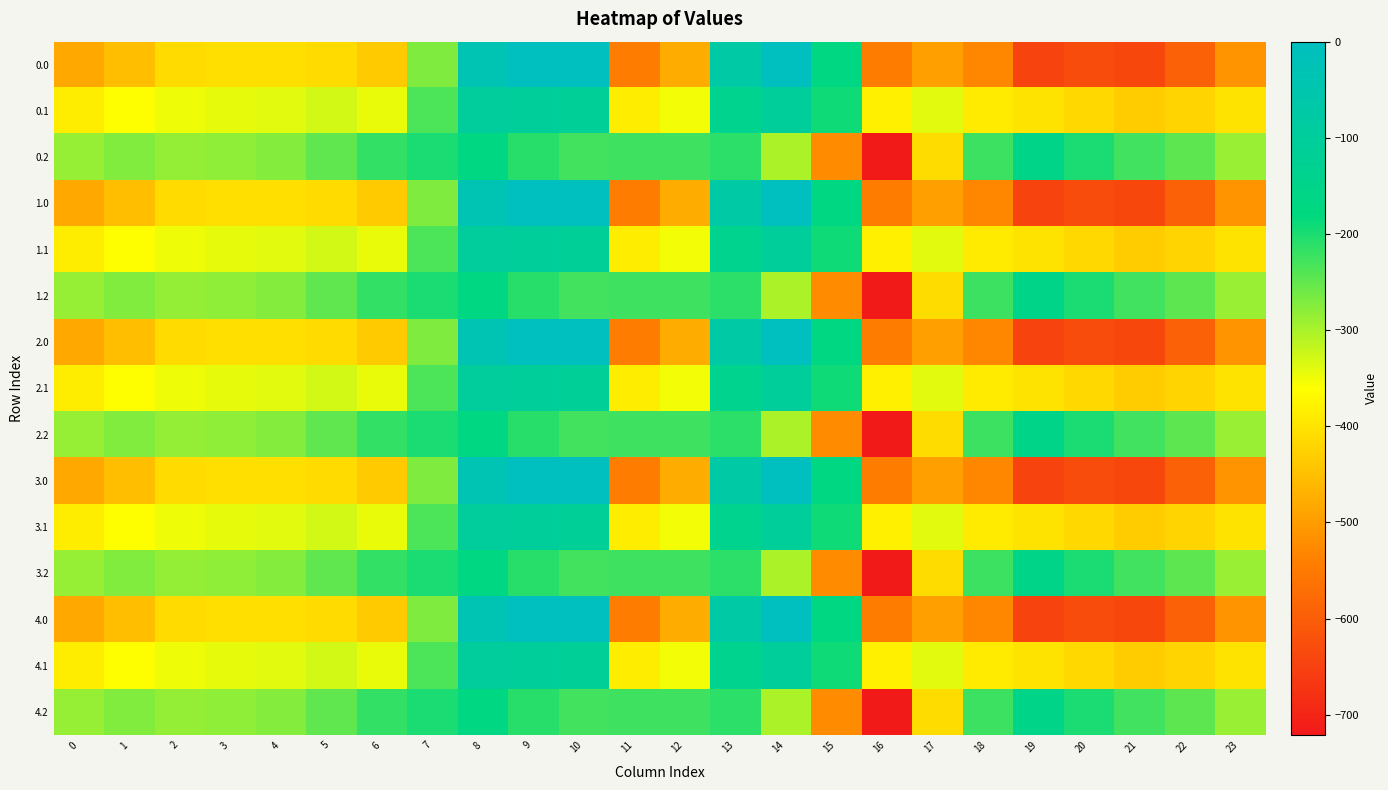

Reading left to right, extract all data points from this chart.

0.0: 0=-482.0	1=-449.5	2=-410.3	3=-404.4	4=-404.9	5=-410.8	6=-435.0	7=-270.7	8=-35.0	9=0.0	10=0.0	11=-544.3	12=-477.2	13=-70.2	14=-0.3	15=-172.8	16=-545.4	17=-493.8	18=-529.6	19=-644.5	20=-629.9	21=-638.4	22=-592.3	23=-511.3
0.1: 0=-384.6	1=-361.1	2=-347.9	3=-342.7	4=-339.6	5=-329.5	6=-345.2	7=-234.9	8=-102.3	9=-104.8	10=-114.0	11=-384.7	12=-350.8	13=-141.2	14=-105.5	15=-190.4	16=-380.5	17=-340.1	18=-388.5	19=-399.7	20=-414.5	21=-432.4	22=-419.9	23=-399.4
0.2: 0=-287.1	1=-272.7	2=-285.5	3=-281.0	4=-274.4	5=-248.1	6=-216.4	7=-199.0	8=-169.5	9=-209.6	10=-228.0	11=-225.2	12=-224.3	13=-212.2	14=-301.9	15=-522.2	16=-721.2	17=-409.5	18=-223.1	19=-151.1	20=-199.2	21=-226.4	22=-247.4	23=-287.5
1.0: 0=-482.0	1=-449.5	2=-410.3	3=-404.4	4=-404.9	5=-410.8	6=-435.0	7=-270.7	8=-35.0	9=0.0	10=0.0	11=-544.3	12=-477.2	13=-70.2	14=-0.3	15=-172.8	16=-545.4	17=-493.8	18=-529.6	19=-644.5	20=-629.9	21=-638.4	22=-592.3	23=-511.3
1.1: 0=-384.6	1=-361.1	2=-347.9	3=-342.7	4=-339.6	5=-329.5	6=-345.2	7=-234.9	8=-102.3	9=-104.8	10=-114.0	11=-384.7	12=-350.8	13=-141.2	14=-105.5	15=-190.4	16=-380.5	17=-340.1	18=-388.5	19=-399.7	20=-414.5	21=-432.4	22=-419.9	23=-399.4
1.2: 0=-287.1	1=-272.7	2=-285.5	3=-281.0	4=-274.4	5=-248.1	6=-216.4	7=-199.0	8=-169.5	9=-209.6	10=-228.0	11=-225.2	12=-224.3	13=-212.2	14=-301.9	15=-522.2	16=-721.2	17=-409.5	18=-223.1	19=-151.1	20=-199.2	21=-226.4	22=-247.4	23=-287.5
2.0: 0=-482.0	1=-449.5	2=-410.3	3=-404.4	4=-404.9	5=-410.8	6=-435.0	7=-270.7	8=-35.0	9=0.0	10=0.0	11=-544.3	12=-477.2	13=-70.2	14=-0.3	15=-172.8	16=-545.4	17=-493.8	18=-529.6	19=-644.5	20=-629.9	21=-638.4	22=-592.3	23=-511.3
2.1: 0=-384.6	1=-361.1	2=-347.9	3=-342.7	4=-339.6	5=-329.5	6=-345.2	7=-234.9	8=-102.3	9=-104.8	10=-114.0	11=-384.7	12=-350.8	13=-141.2	14=-105.5	15=-190.4	16=-380.5	17=-340.1	18=-388.5	19=-399.7	20=-414.5	21=-432.4	22=-419.9	23=-399.4
2.2: 0=-287.1	1=-272.7	2=-285.5	3=-281.0	4=-274.4	5=-248.1	6=-216.4	7=-199.0	8=-169.5	9=-209.6	10=-228.0	11=-225.2	12=-224.3	13=-212.2	14=-301.9	15=-522.2	16=-721.2	17=-409.5	18=-223.1	19=-151.1	20=-199.2	21=-226.4	22=-247.4	23=-287.5
3.0: 0=-482.0	1=-449.5	2=-410.3	3=-404.4	4=-404.9	5=-410.8	6=-435.0	7=-270.7	8=-35.0	9=0.0	10=0.0	11=-544.3	12=-477.2	13=-70.2	14=-0.3	15=-172.8	16=-545.4	17=-493.8	18=-529.6	19=-644.5	20=-629.9	21=-638.4	22=-592.3	23=-511.3
3.1: 0=-384.6	1=-361.1	2=-347.9	3=-342.7	4=-339.6	5=-329.5	6=-345.2	7=-234.9	8=-102.3	9=-104.8	10=-114.0	11=-384.7	12=-350.8	13=-141.2	14=-105.5	15=-190.4	16=-380.5	17=-340.1	18=-388.5	19=-399.7	20=-414.5	21=-432.4	22=-419.9	23=-399.4
3.2: 0=-287.1	1=-272.7	2=-285.5	3=-281.0	4=-274.4	5=-248.1	6=-216.4	7=-199.0	8=-169.5	9=-209.6	10=-228.0	11=-225.2	12=-224.3	13=-212.2	14=-301.9	15=-522.2	16=-721.2	17=-409.5	18=-223.1	19=-151.1	20=-199.2	21=-226.4	22=-247.4	23=-287.5
4.0: 0=-482.0	1=-449.5	2=-410.3	3=-404.4	4=-404.9	5=-410.8	6=-435.0	7=-270.7	8=-35.0	9=0.0	10=0.0	11=-544.3	12=-477.2	13=-70.2	14=-0.3	15=-172.8	16=-545.4	17=-493.8	18=-529.6	19=-644.5	20=-629.9	21=-638.4	22=-592.3	23=-511.3
4.1: 0=-384.6	1=-361.1	2=-347.9	3=-342.7	4=-339.6	5=-329.5	6=-345.2	7=-234.9	8=-102.3	9=-104.8	10=-114.0	11=-384.7	12=-350.8	13=-141.2	14=-105.5	15=-190.4	16=-380.5	17=-340.1	18=-388.5	19=-399.7	20=-414.5	21=-432.4	22=-419.9	23=-399.4
4.2: 0=-287.1	1=-272.7	2=-285.5	3=-281.0	4=-274.4	5=-248.1	6=-216.4	7=-199.0	8=-169.5	9=-209.6	10=-228.0	11=-225.2	12=-224.3	13=-212.2	14=-301.9	15=-522.2	16=-721.2	17=-409.5	18=-223.1	19=-151.1	20=-199.2	21=-226.4	22=-247.4	23=-287.5